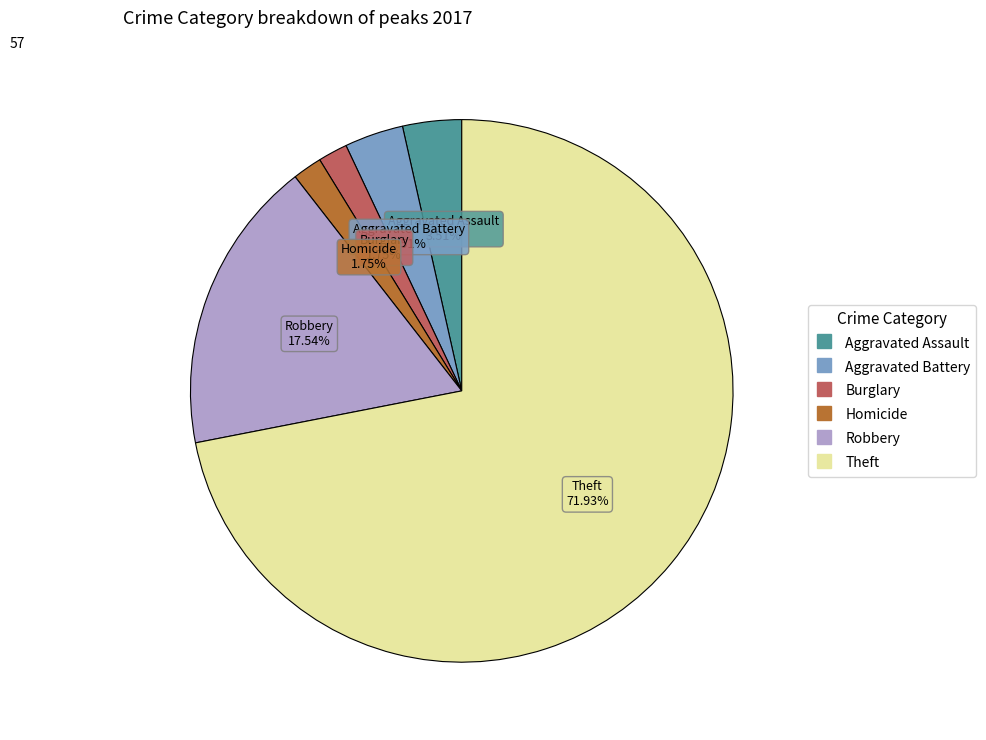

Does any single category account for the majority?

Yes